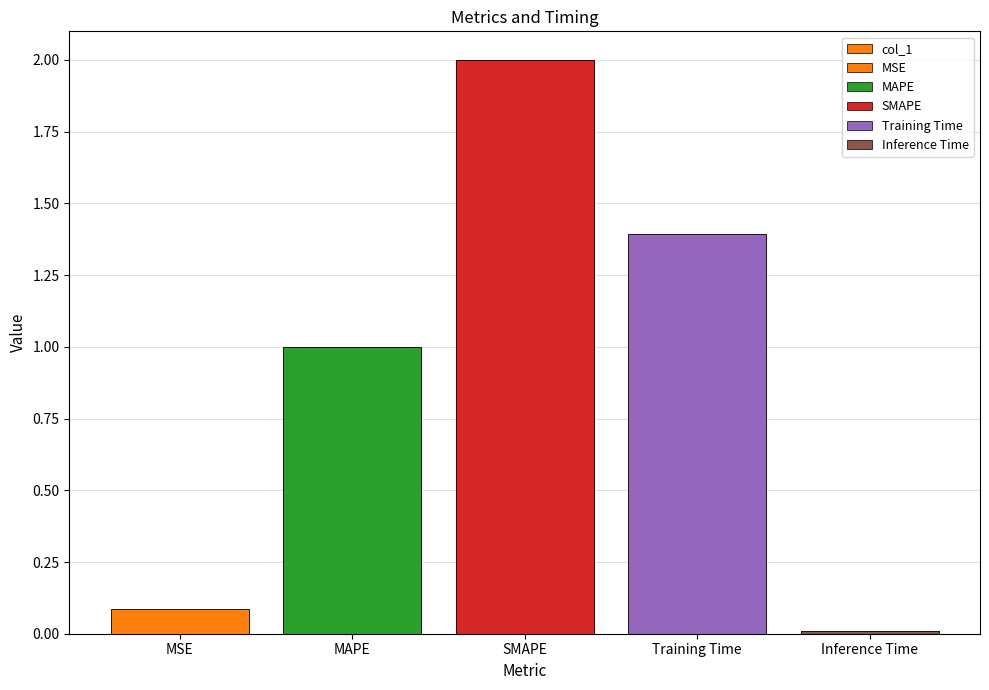

What is the sum of all values?

4.5